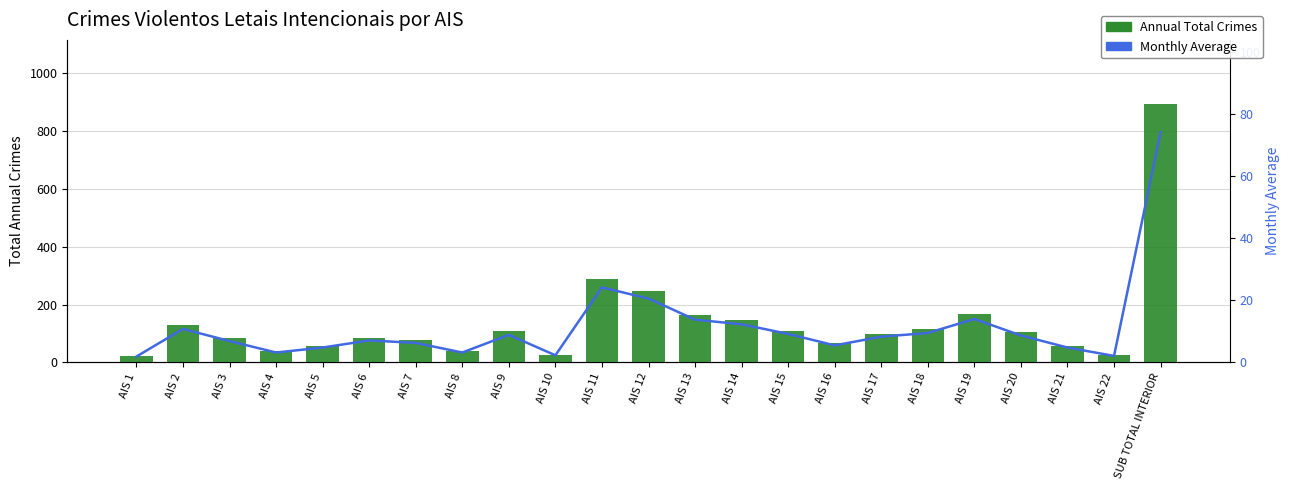

True or false: Annual Total Crimes has a value of 142.4 at AIS 9.

False